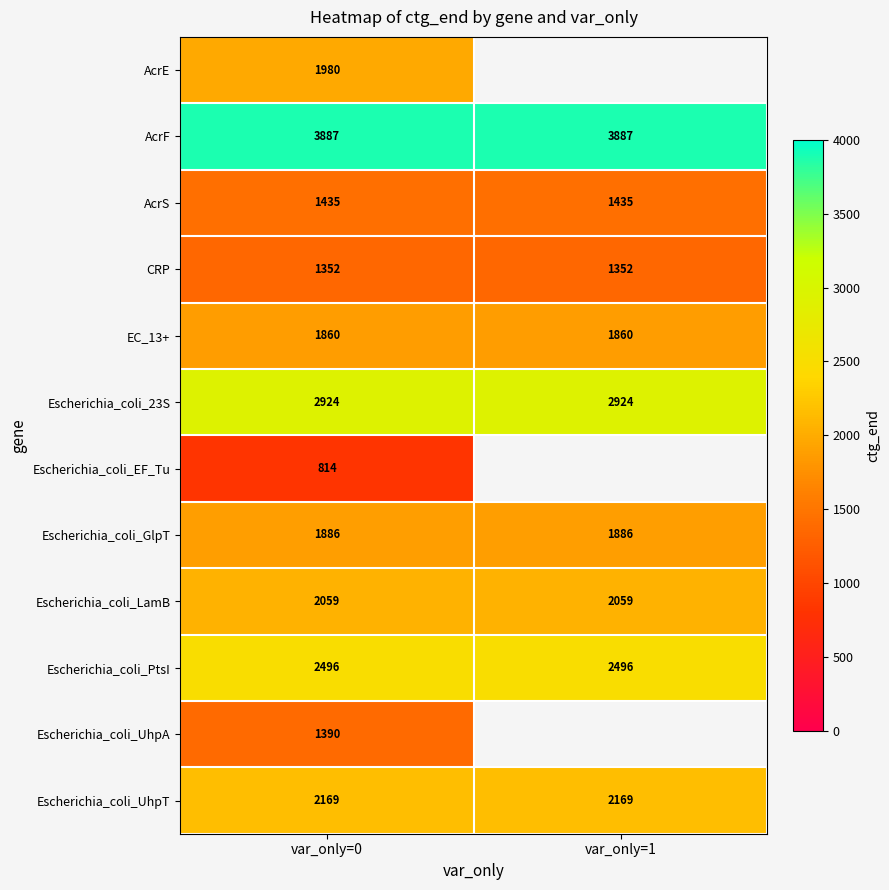

The value of CRP at var_only=1 is 923.9. True or false?

False